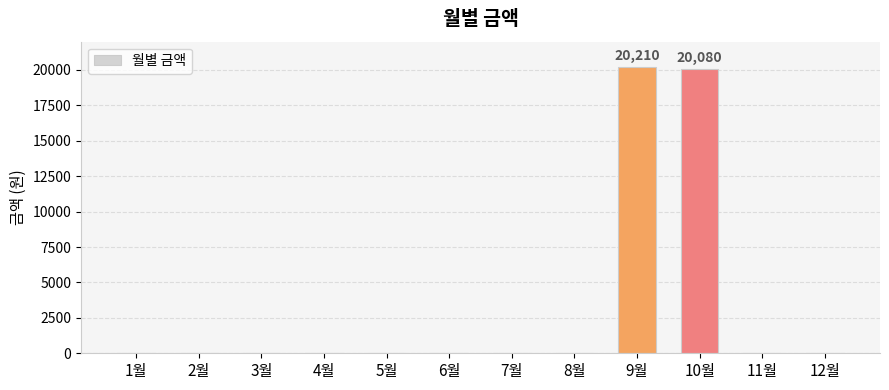

What is the maximum value shown in the chart?

20210